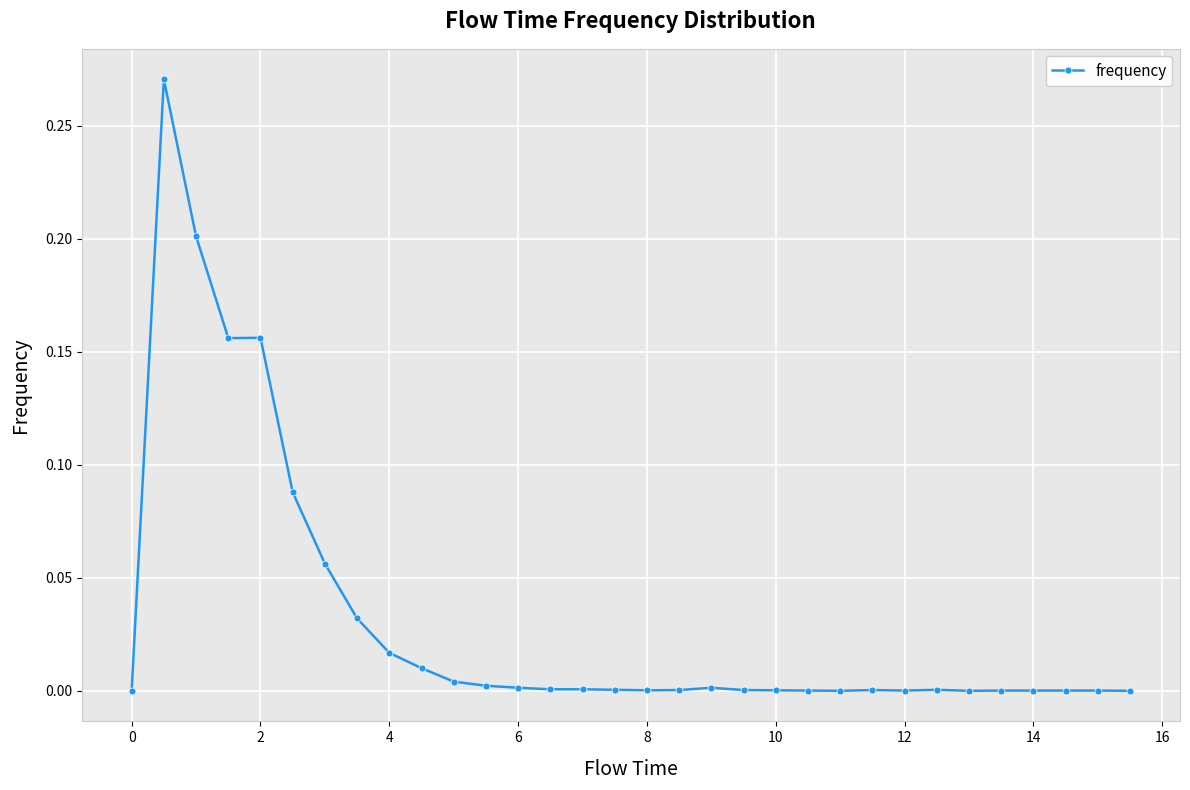

True or false: the data has more than 1 interior local peaks.

True